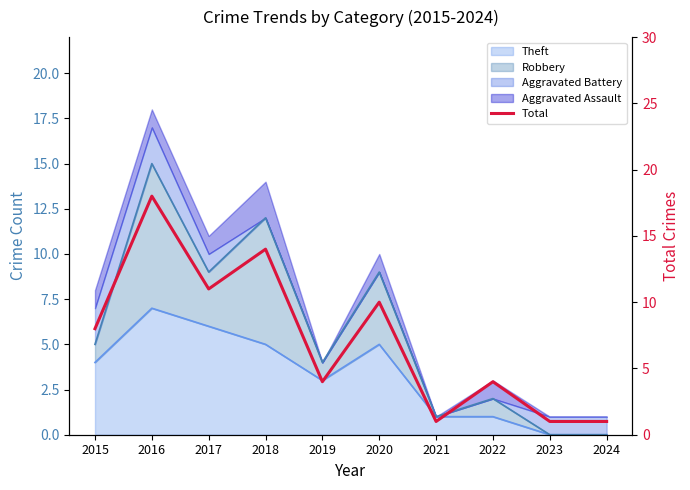

How many categories are shown in the chart?

10